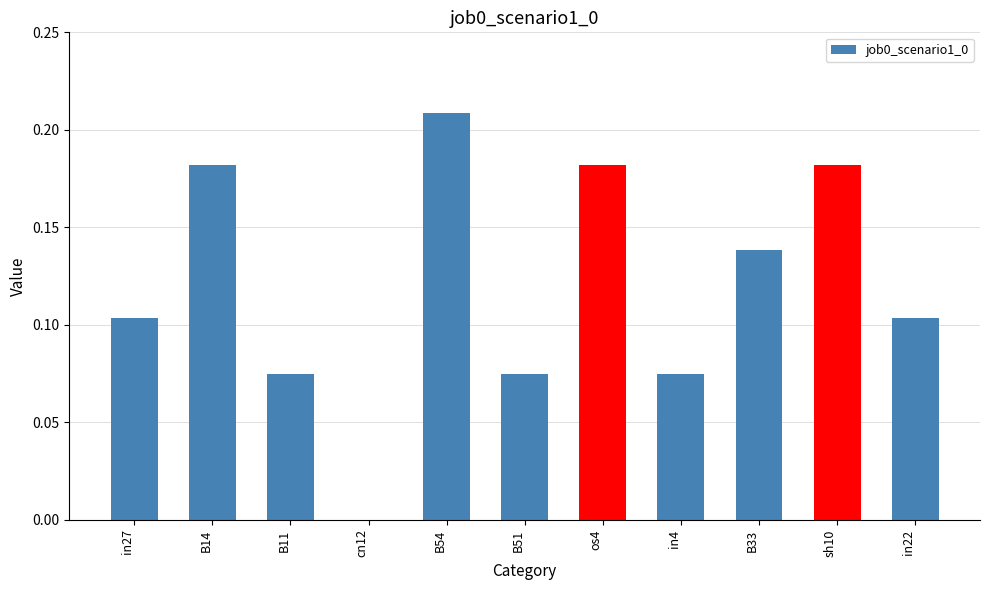

What is the sum of the values at sh10 and B54?

0.4